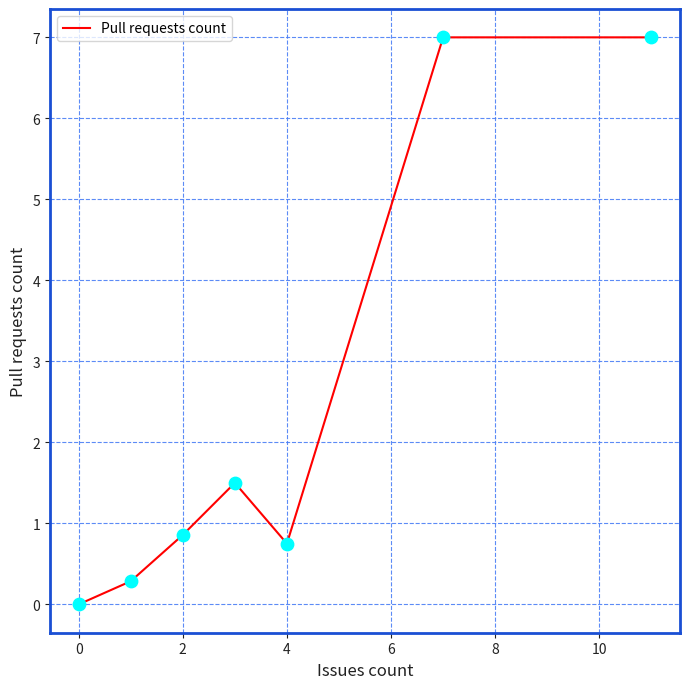

What is the difference between the maximum and second lowest values?

6.7